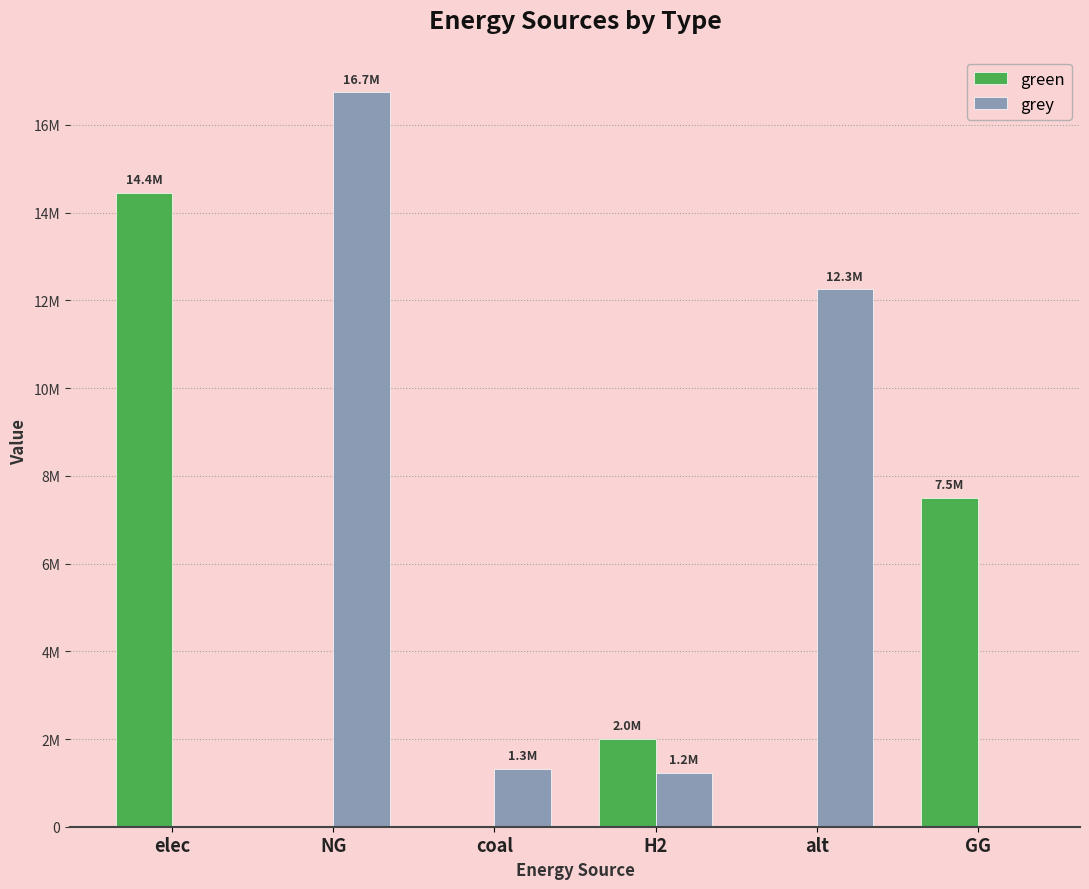

Reading left to right, extract all data points from this chart.

green: 14448170.8	0.0	0.0	2000000.0	0.0	7500000.0
grey: 0.0	16740149.3	1316031.9	1231776.9	12257943.9	0.0